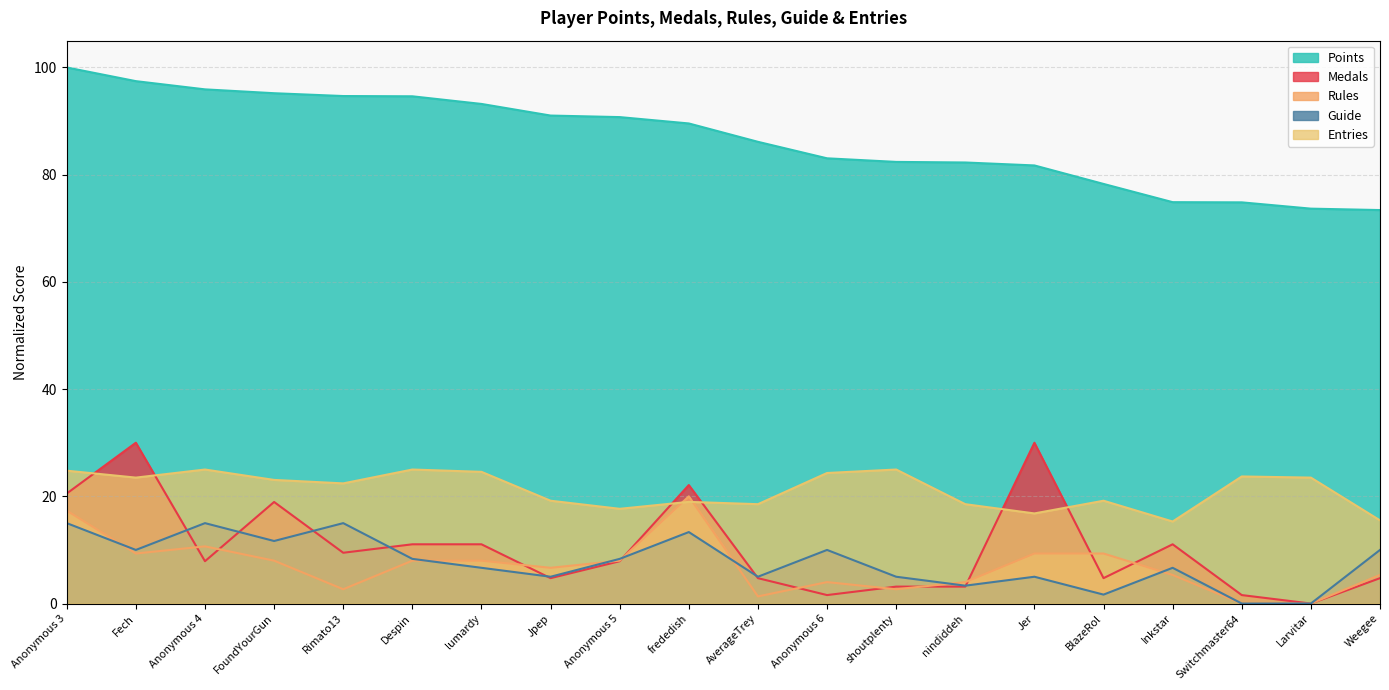

Which series changed the most between Anonymous 6 and Jer?

Medals